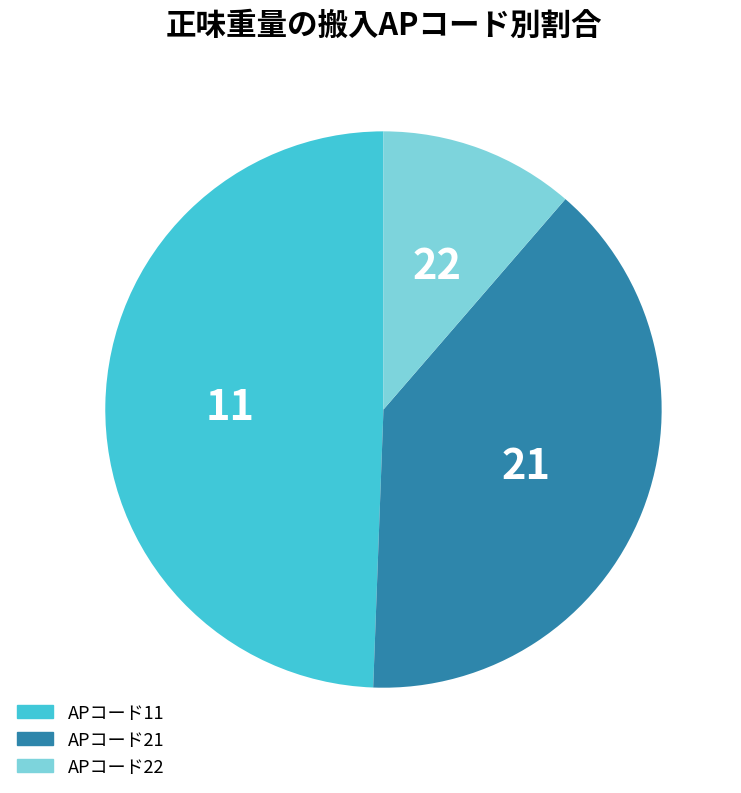

Is there any slice that represents more than half of the pie?

No